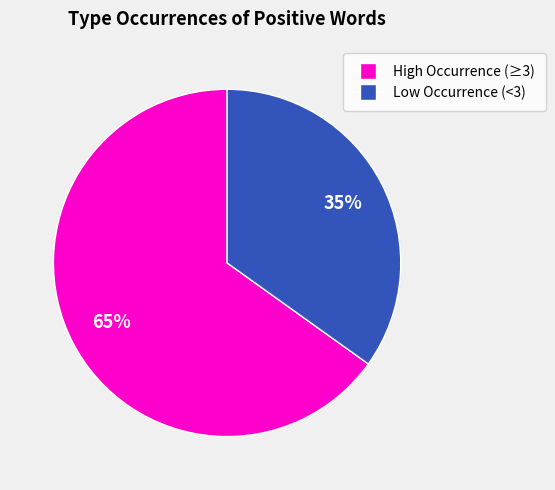

To the nearest percent, what is the difference between the largest and smallest slice percentages?

30%